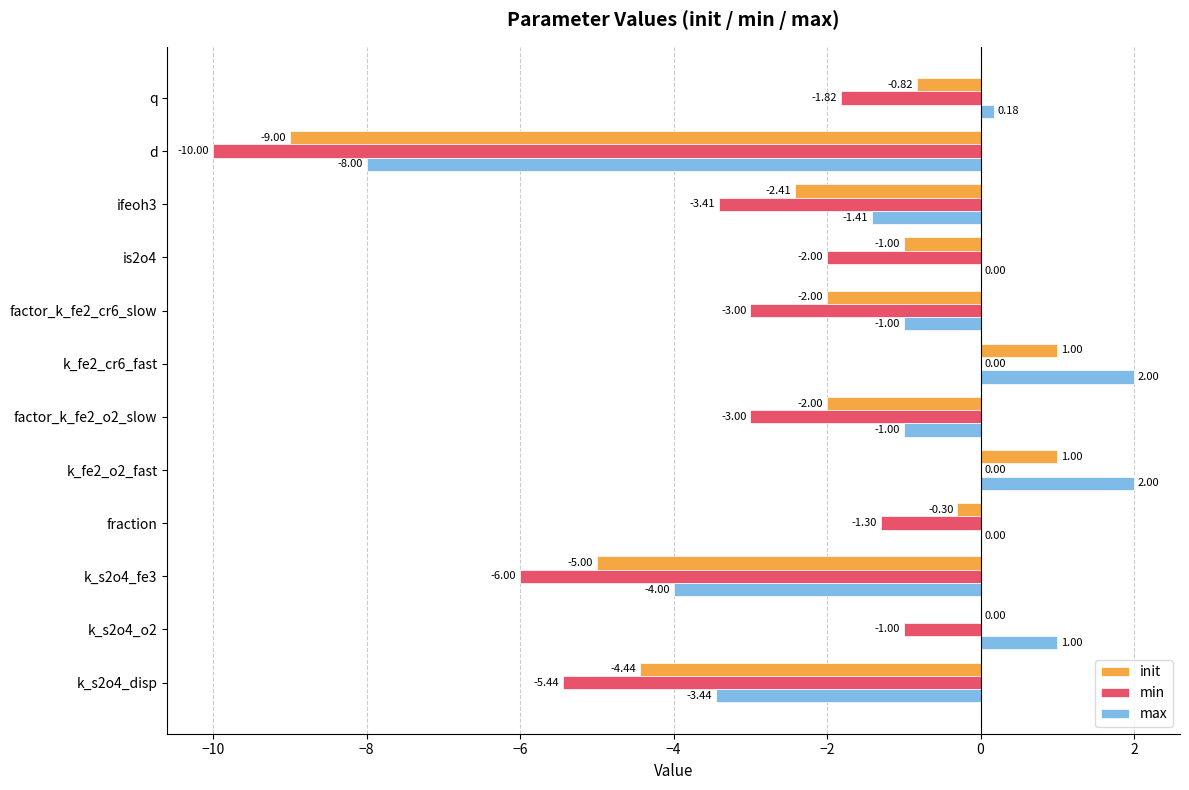

What is the sum of all min values?

-37.0